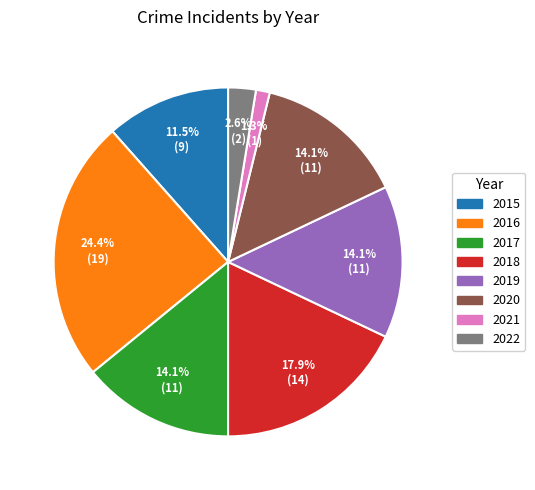

Is there a majority slice in this chart?

No